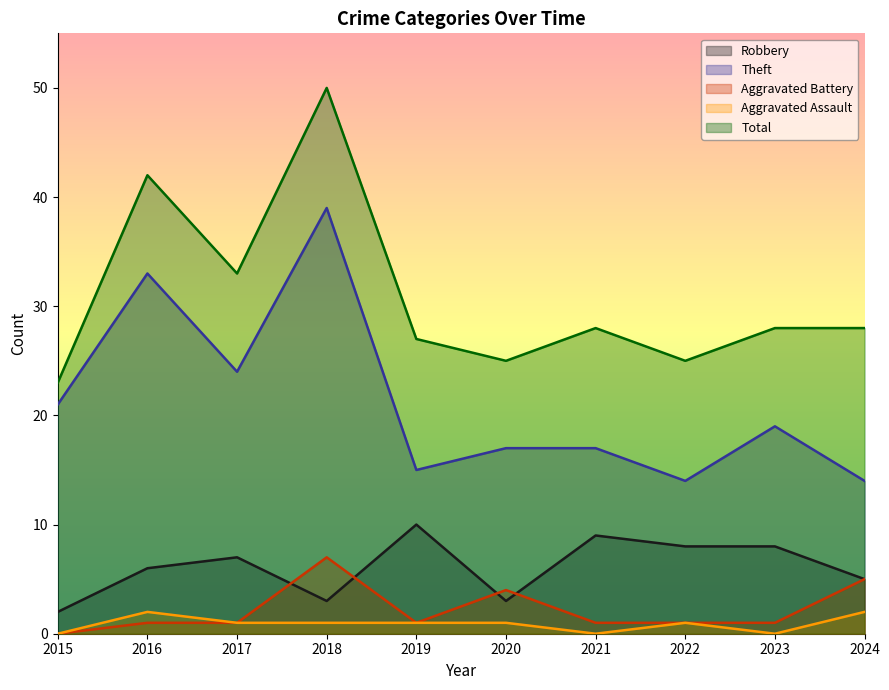

Which series has the largest total across all categories?

Total